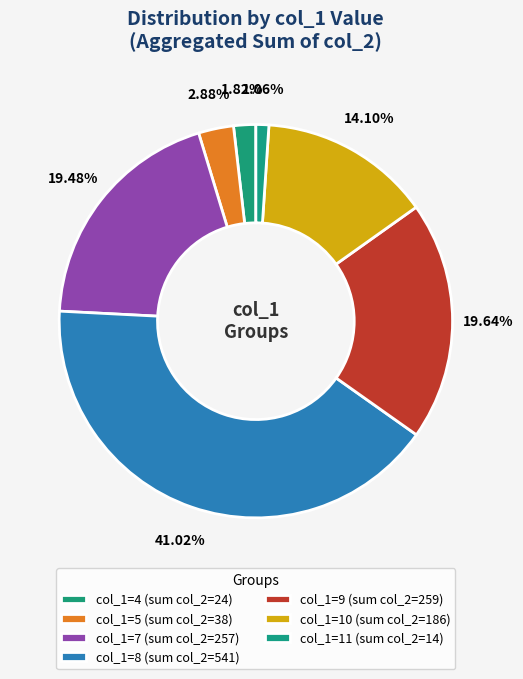

How many segments does this pie chart have?

7